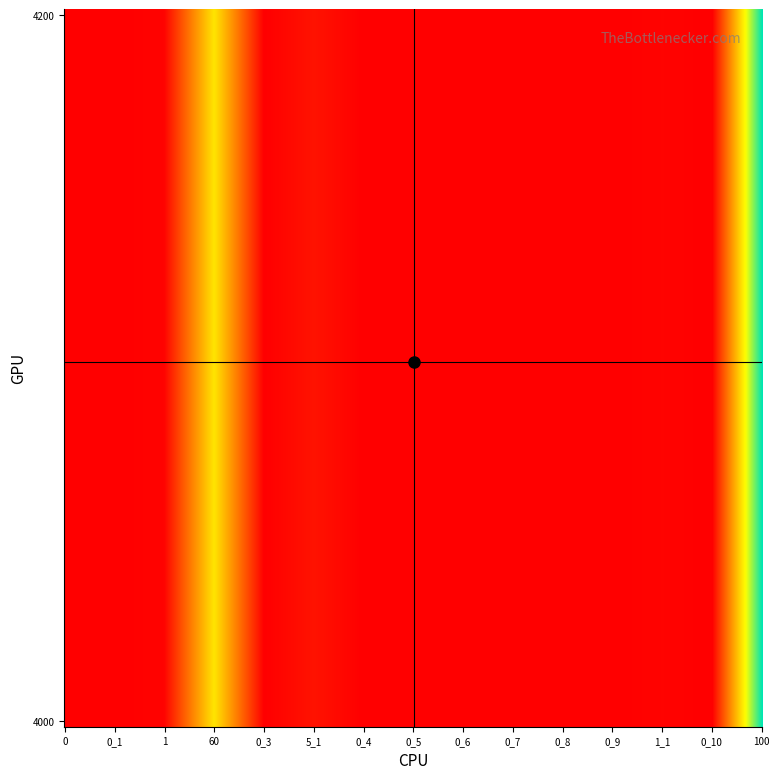

Which series has the largest total across all categories?

4000